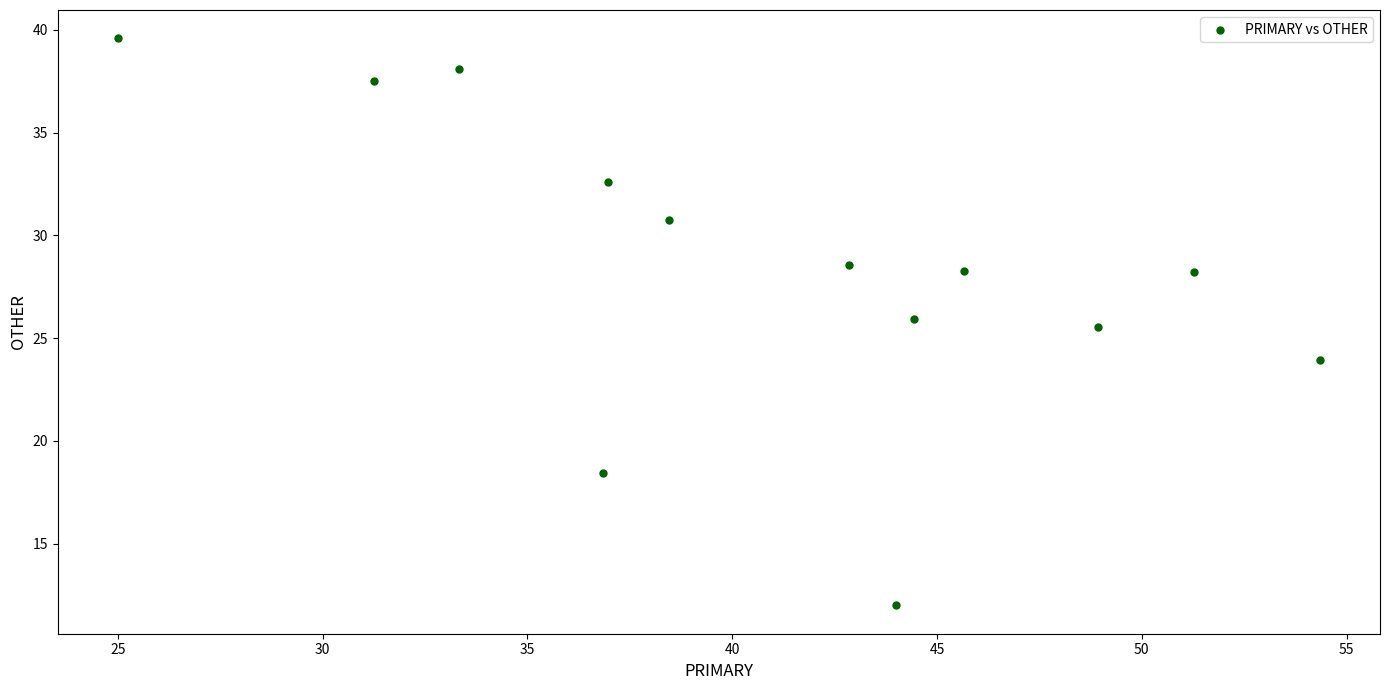

What is the range of X values (max minus min)?

29.3